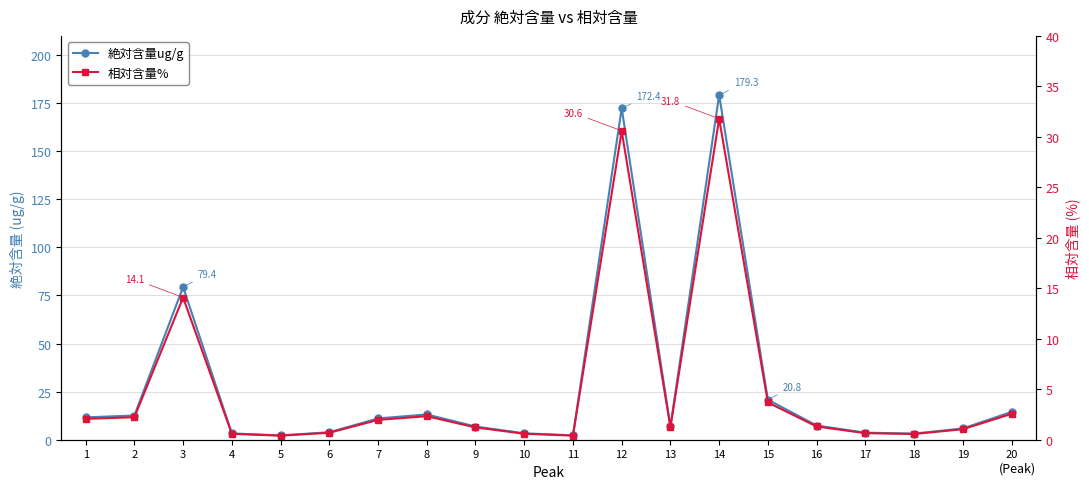

Does the chart have visible grid lines?

Yes